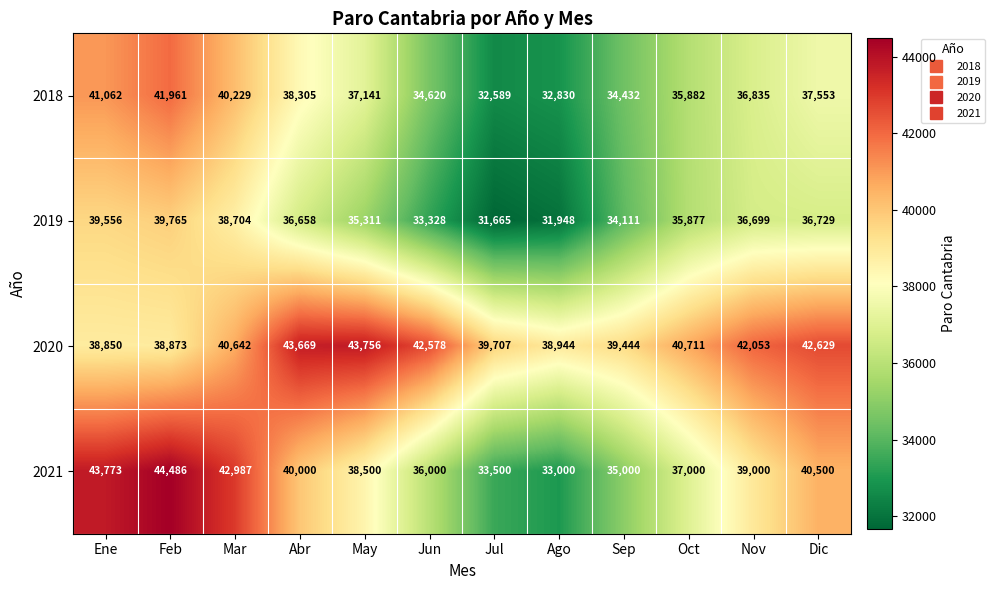

Count the number of data series in this chart.

4